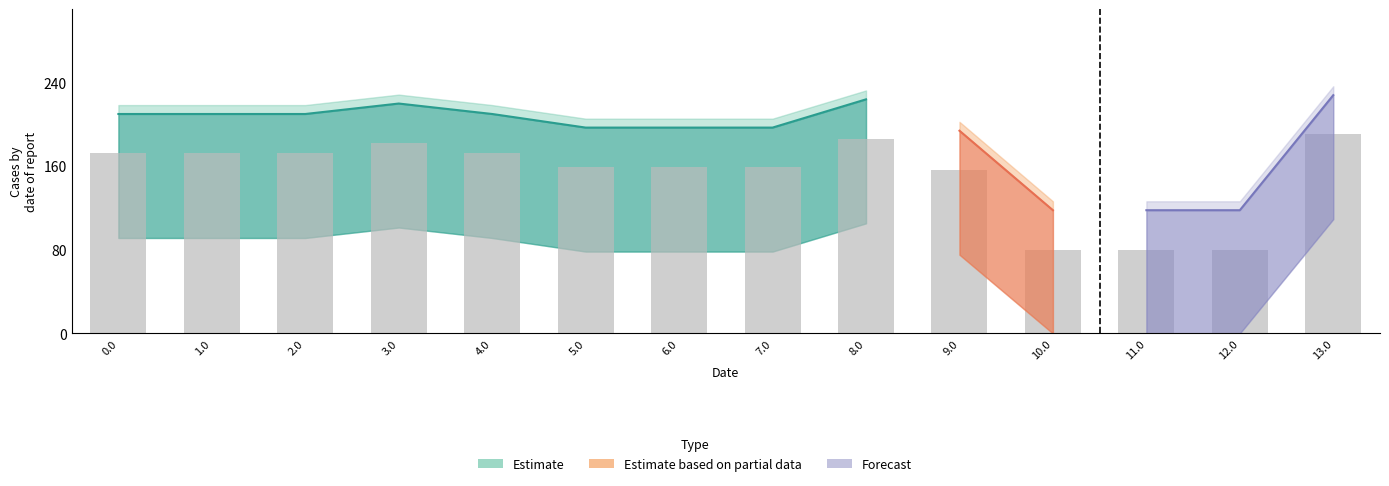

How many groups of bars are there?

14